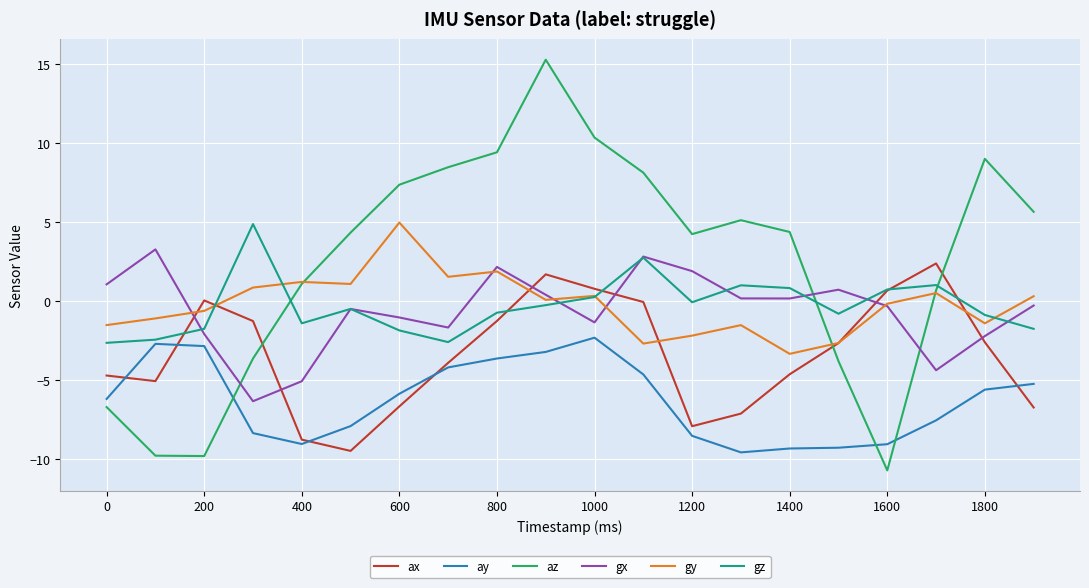

Count the number of categories in the chart.

20